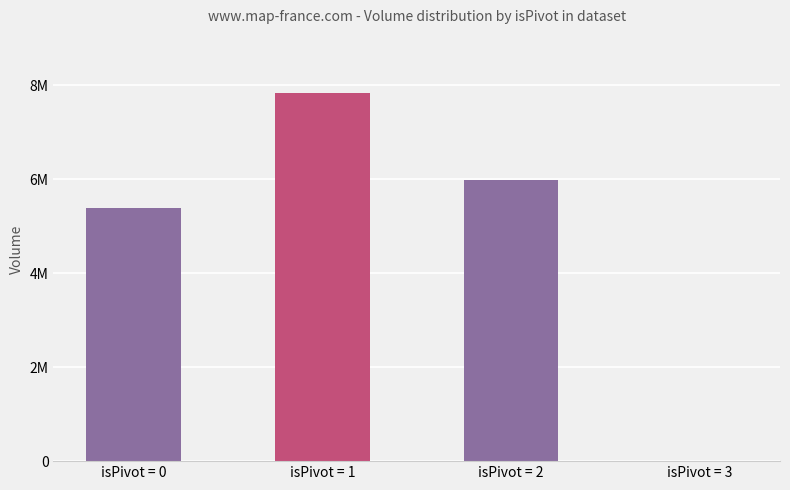

What is the difference between the values at isPivot = 0 and isPivot = 2?

600772